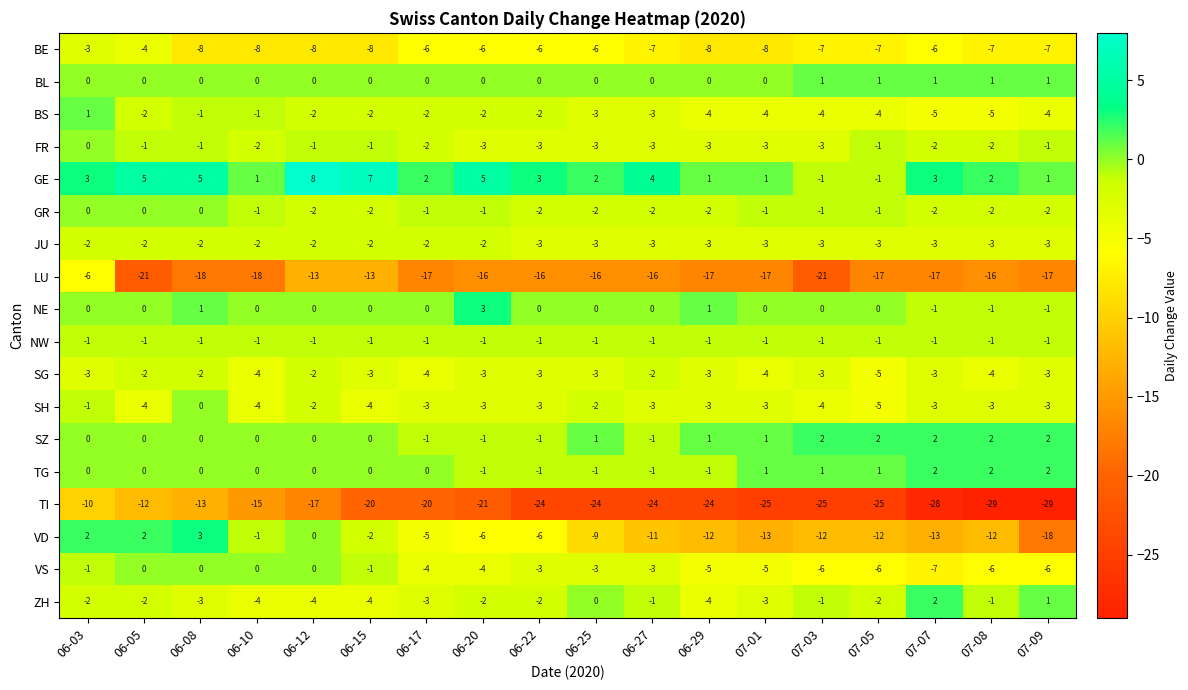

Where is NW nearest to the value -1?

06-03